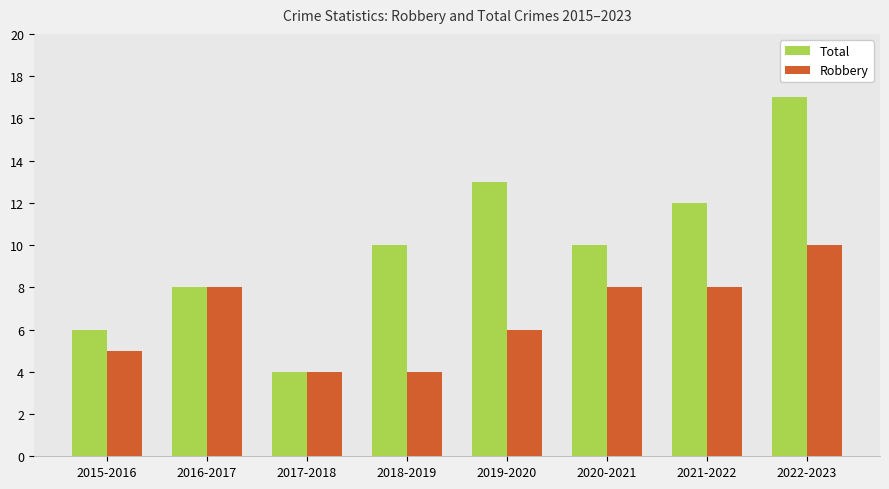

Which series changed the most between 2020-2021 and 2021-2022?

Total